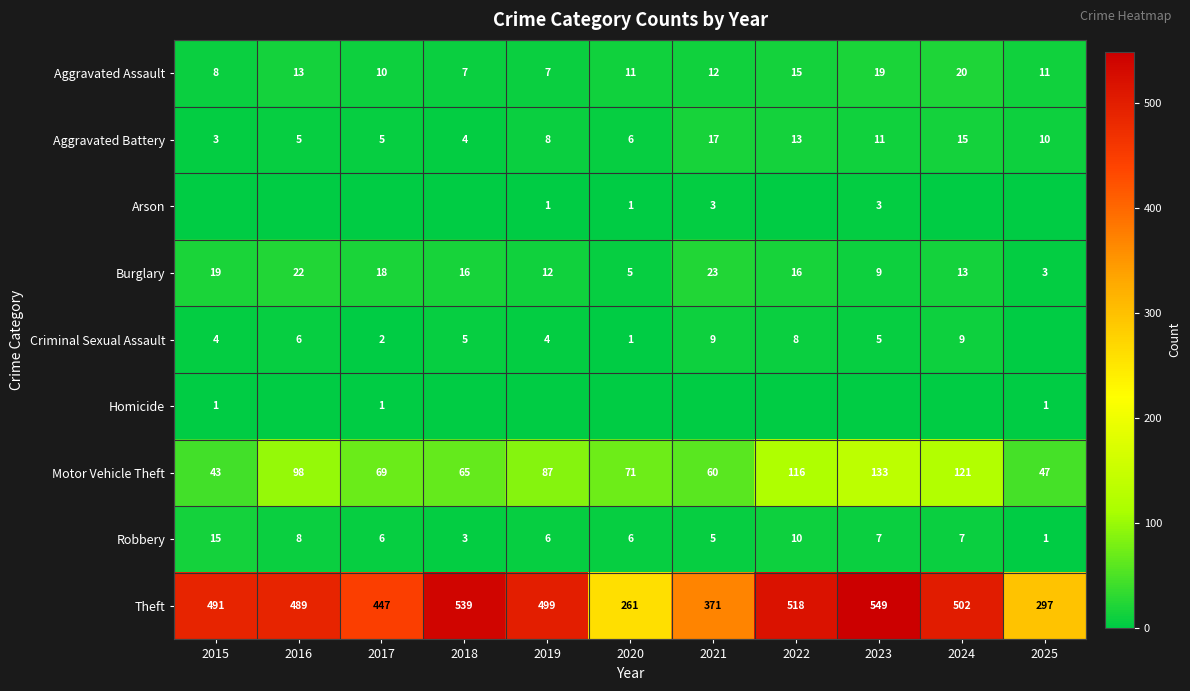

What is the sum of all Theft values?

4963